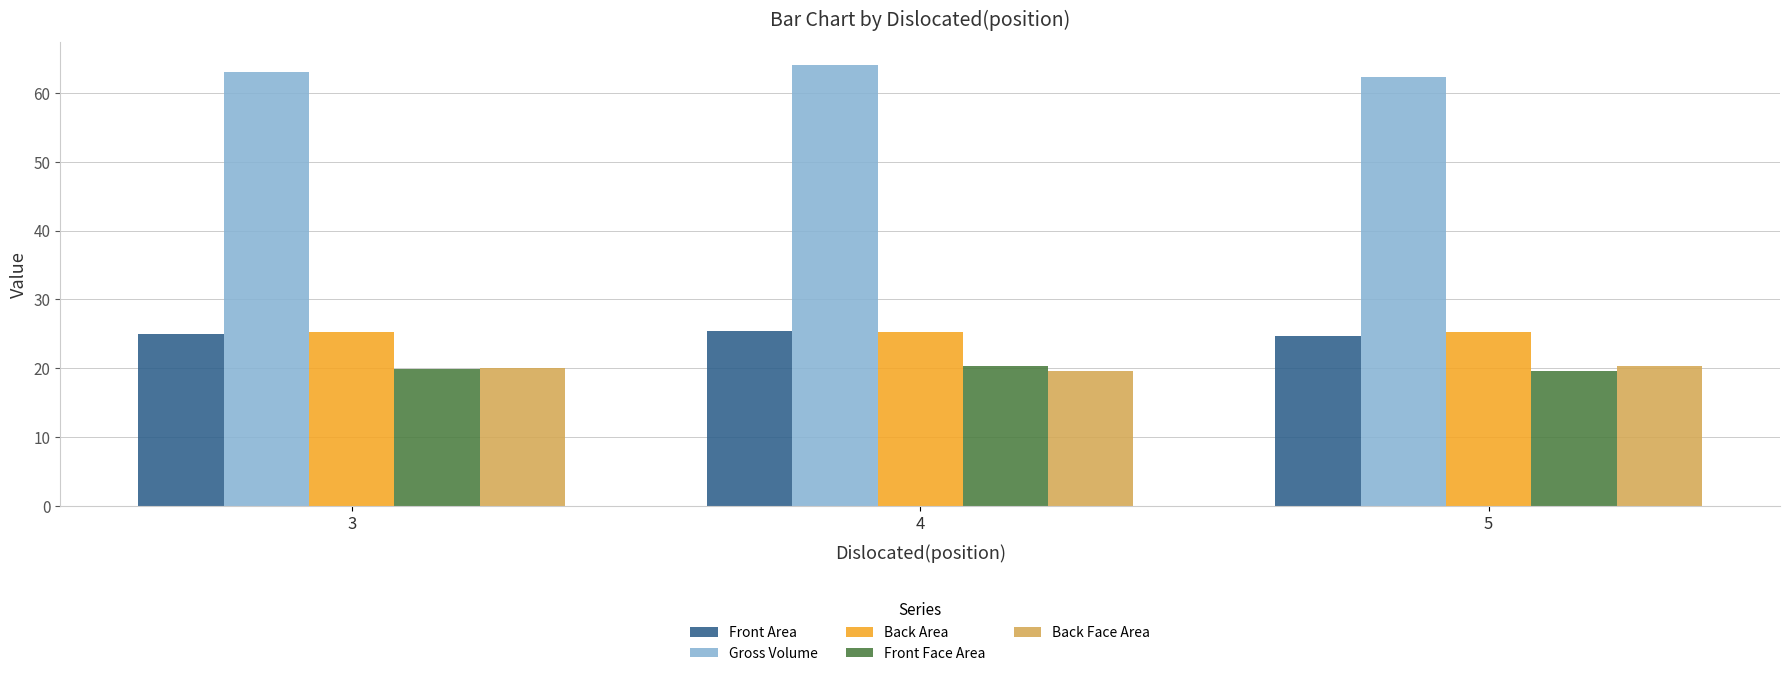

What is the difference between the highest and lowest values at 3?

43.1